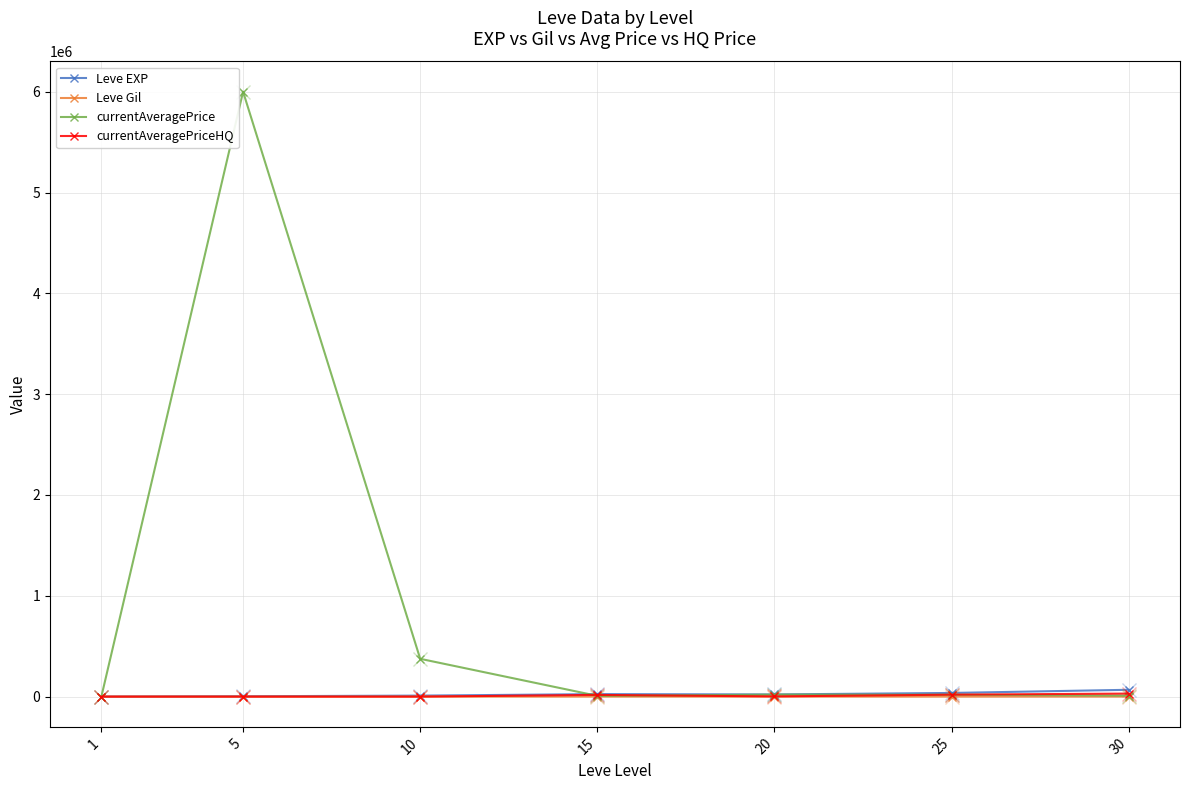

What is the greatest value displayed?

6000000.0